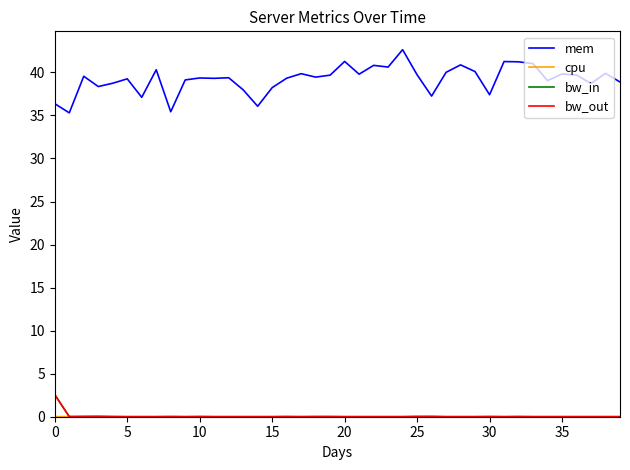

Which series has the largest total across all categories?

mem